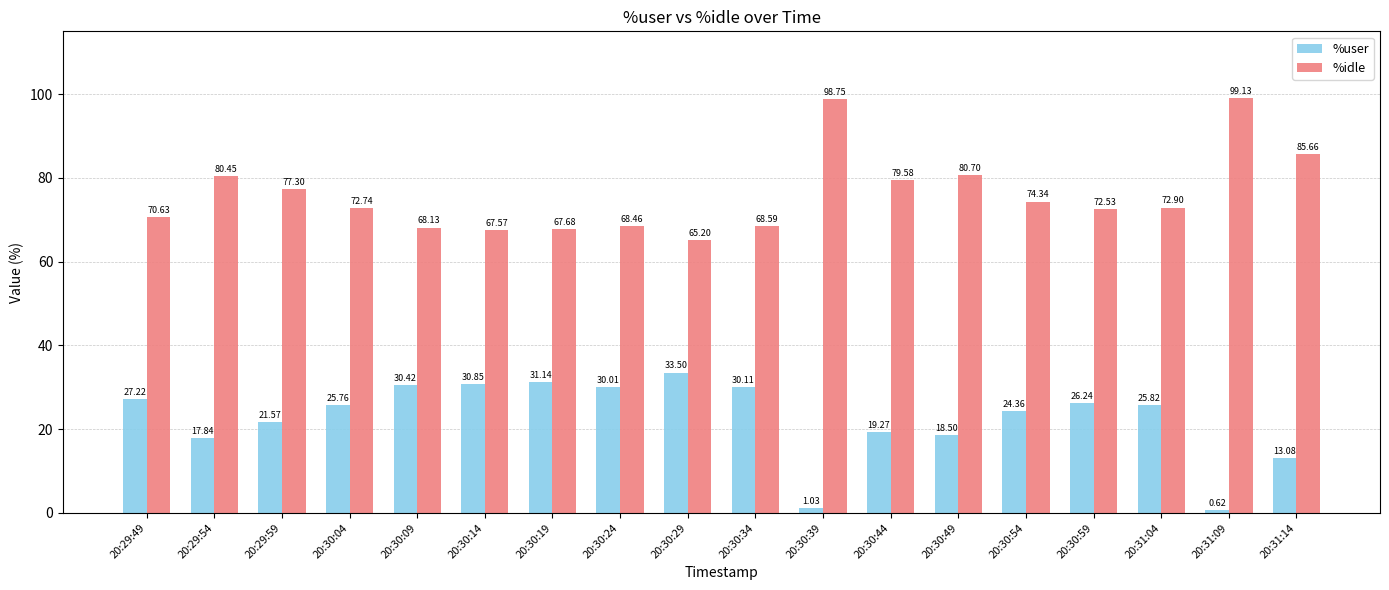

How many distinct data groups are displayed?

2